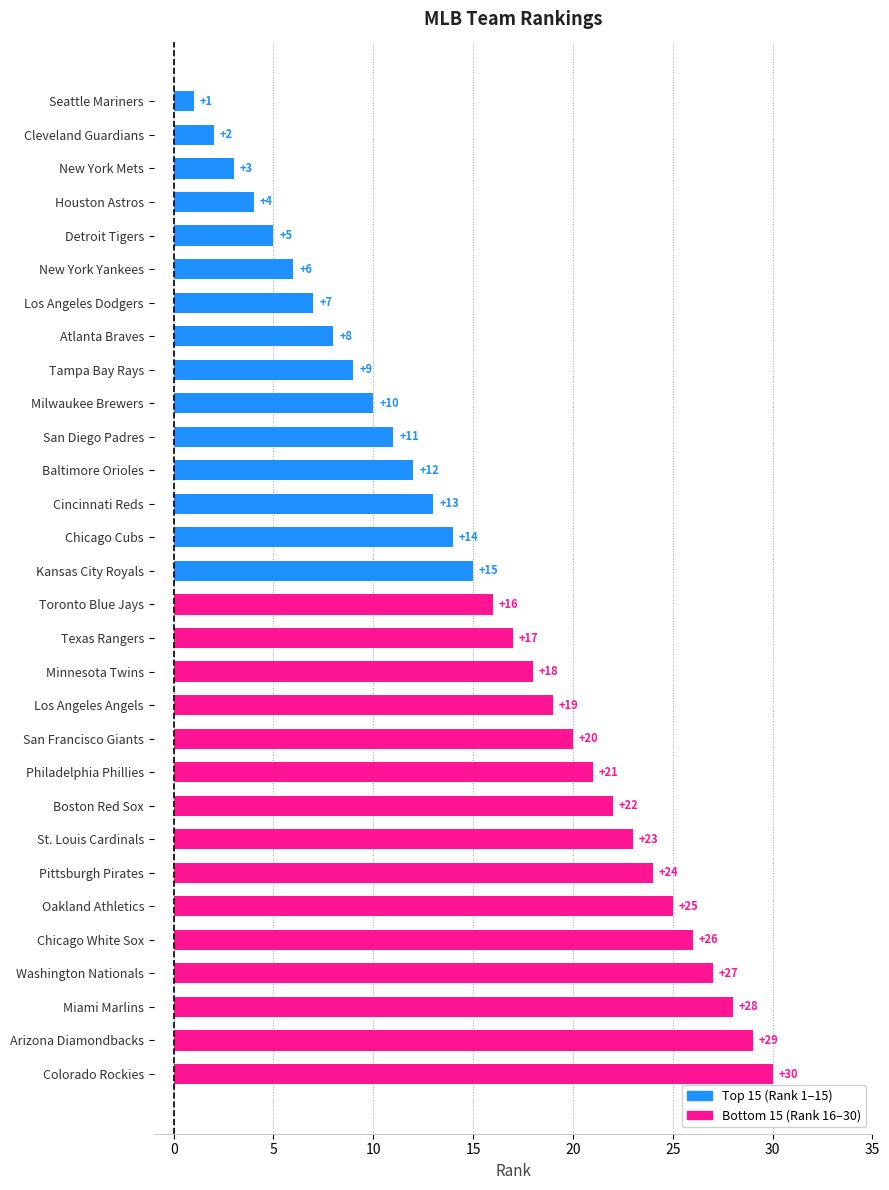

What is the label of the 14th bar from the right?

Texas Rangers